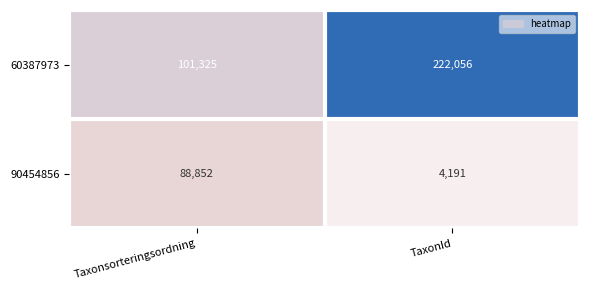

What is the sum of the 60387973 values at TaxonId and Taxonsorteringsordning?

323381